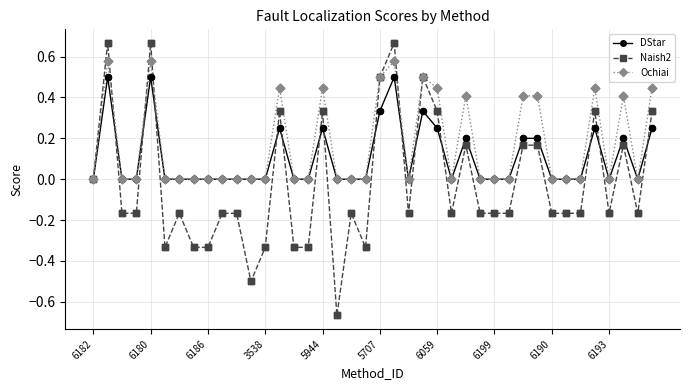

Which series has the largest total across all categories?

Ochiai